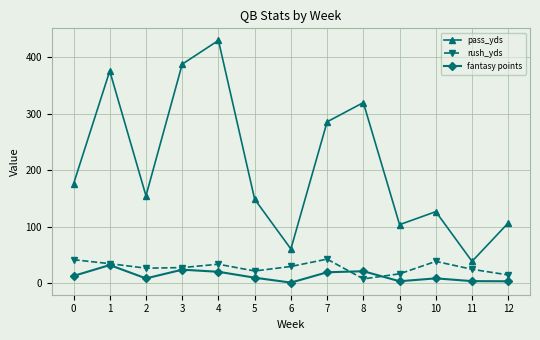

What are all the series names shown in the legend?

pass_yds, rush_yds, fantasy points